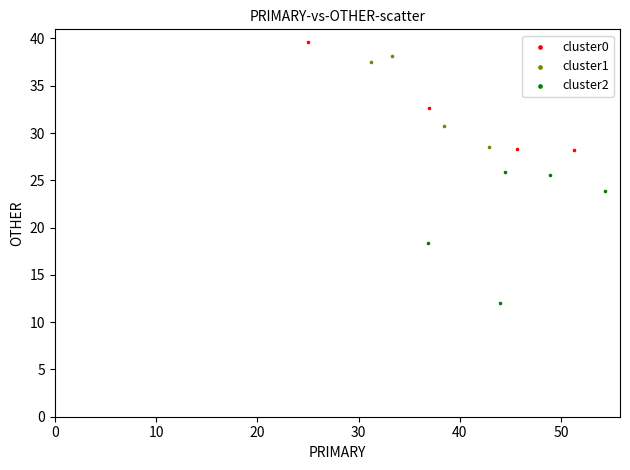

Which series reaches the minimum Y coordinate?

cluster2